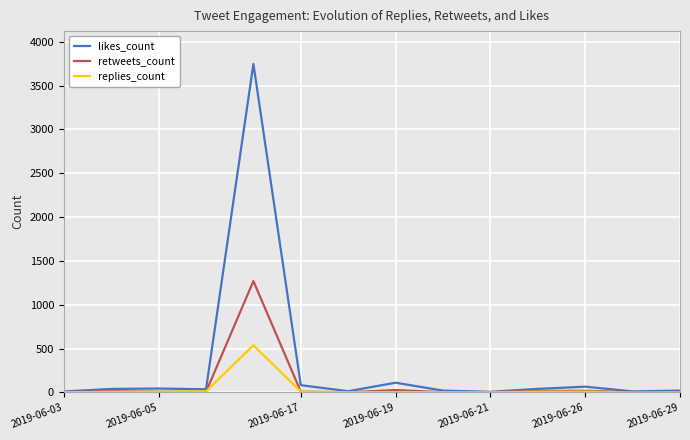

List the series in order of their peak value, lowest first.

replies_count, retweets_count, likes_count